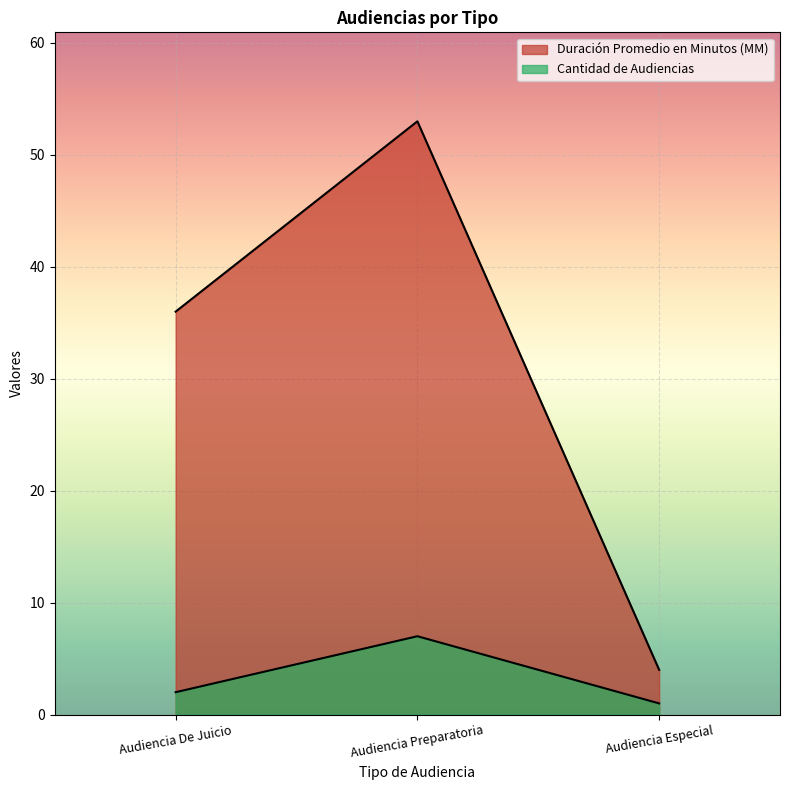

What position from the left is Audiencia Preparatoria?

2